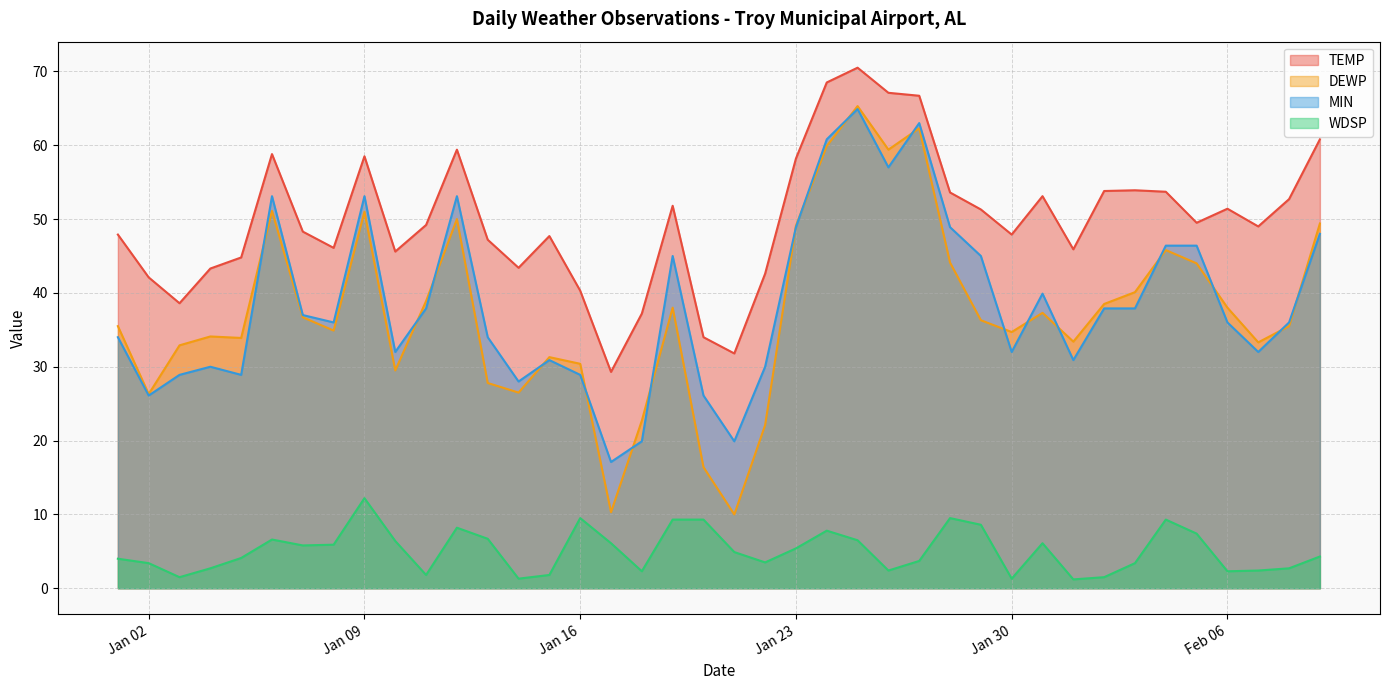

Reading left to right, list all the values displayed in this chart.

TEMP: 47.9	42.1	38.6	43.3	44.8	58.8	48.3	46.1	58.5	45.6	49.2	59.4	47.2	43.4	47.7	40.3	29.3	37.2	51.8	34.0	31.8	42.6	58.2	68.5	70.5	67.1	66.7	53.6	51.3	47.9	53.1	45.9	53.8	53.9	53.7	49.5	51.4	49.0	52.7	60.8
DEWP: 35.5	26.3	32.9	34.1	33.9	51.1	36.7	34.9	51.0	29.5	38.9	50.0	27.8	26.5	31.3	30.4	10.3	22.7	38.0	16.4	10.0	22.1	49.1	59.9	65.3	59.4	62.3	44.1	36.3	34.7	37.3	33.4	38.5	40.1	45.8	44.0	38.0	33.3	35.5	49.4
MIN: 34.0	26.1	28.9	30.0	28.9	53.1	37.0	36.0	53.1	32.0	37.9	53.1	34.0	28.0	30.9	28.9	17.1	19.9	45.0	26.1	19.9	30.0	48.9	60.8	64.9	57.0	63.0	48.9	45.0	32.0	39.9	30.9	37.9	37.9	46.4	46.4	36.0	32.0	36.0	48.0
WDSP: 4.0	3.4	1.5	2.7	4.1	6.6	5.8	5.9	12.2	6.4	1.8	8.2	6.7	1.3	1.8	9.5	6.1	2.3	9.3	9.3	4.9	3.5	5.4	7.8	6.5	2.4	3.7	9.5	8.6	1.3	6.1	1.2	1.5	3.4	9.3	7.4	2.3	2.4	2.7	4.3